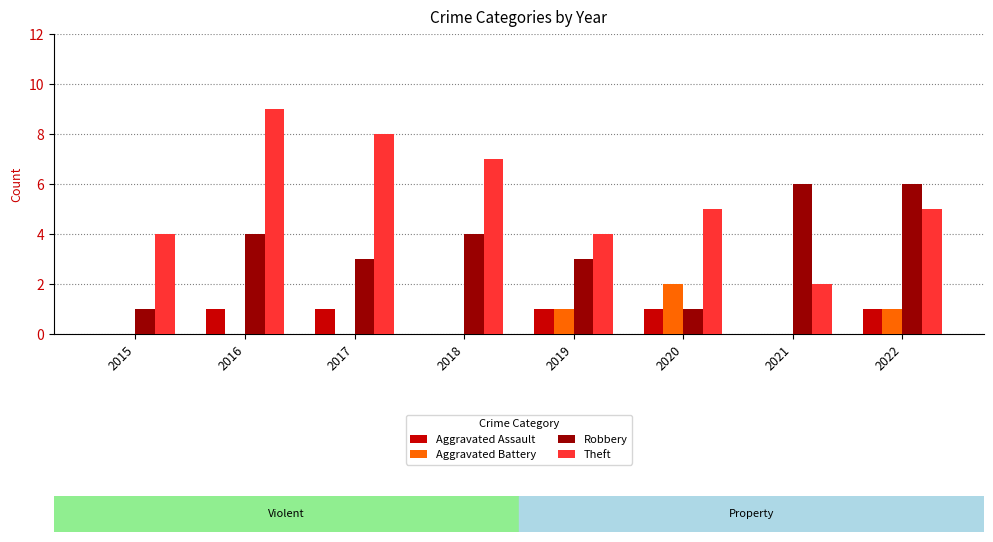

Count the number of data series in this chart.

4